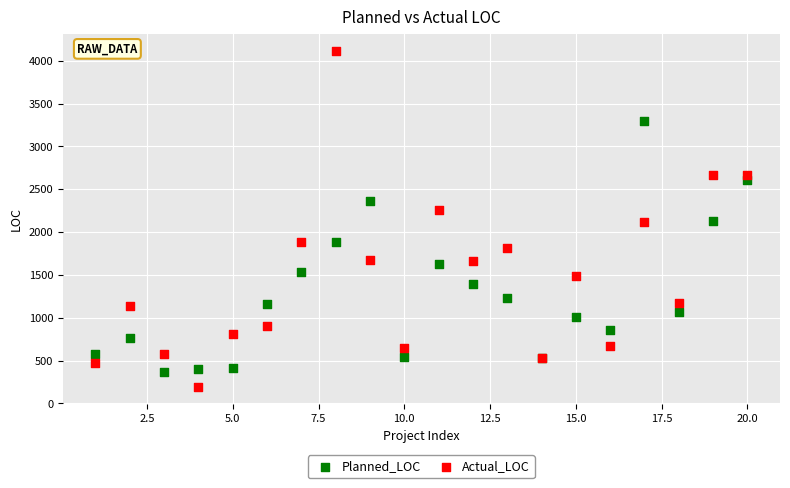

Which series contains the lowest Y value?

Actual_LOC